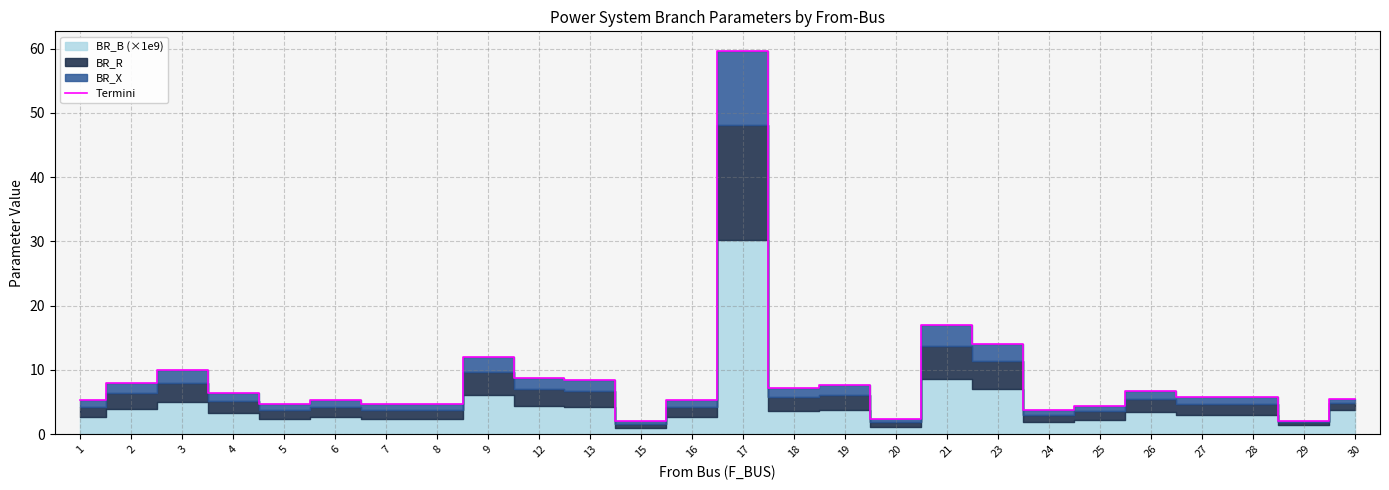

What is the value of the 24th point from the left?

5.8